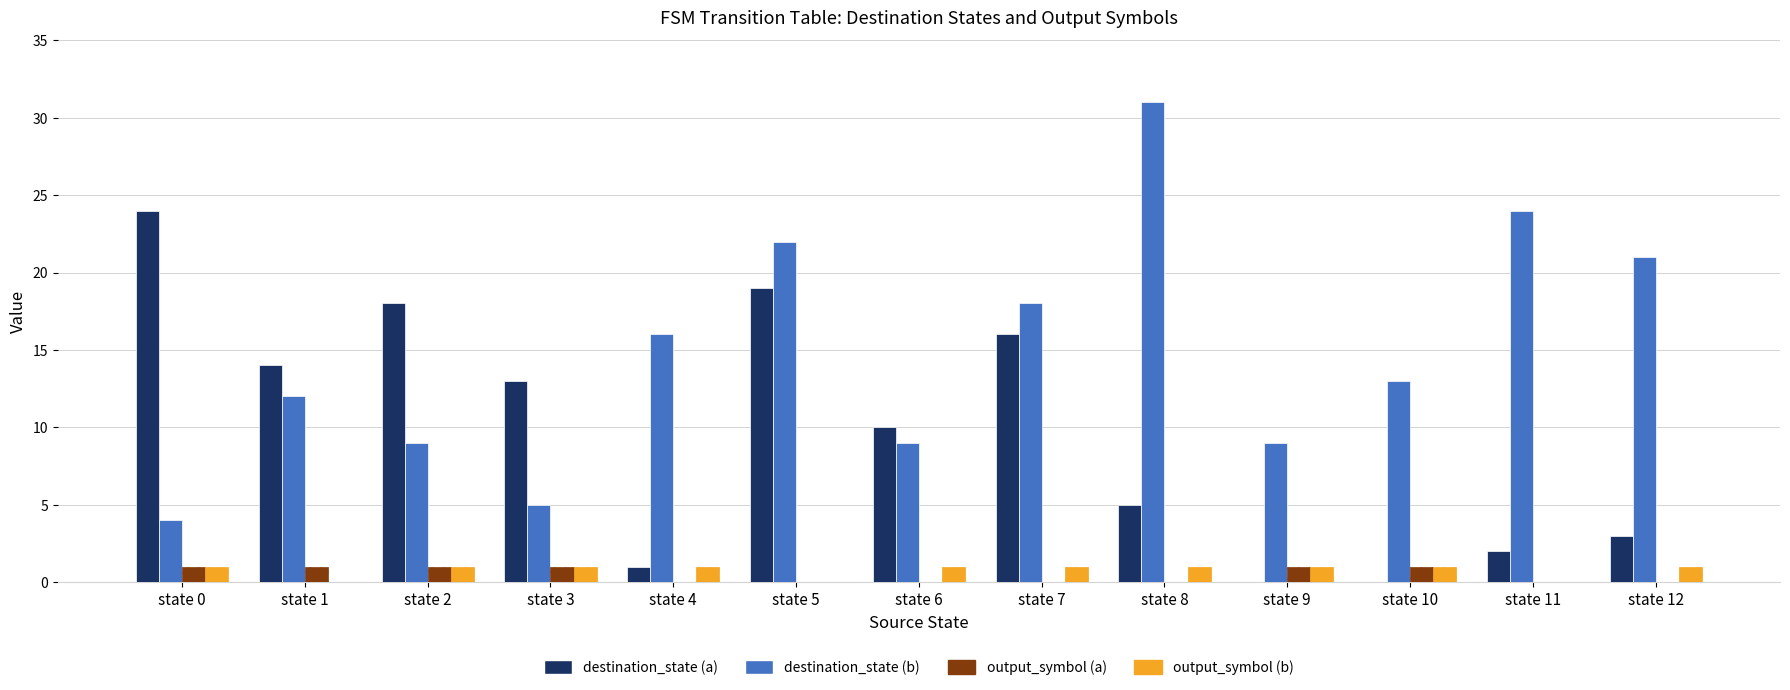

Reading left to right, transcribe all the data shown in this chart.

destination_state (a): state 0=24	state 1=14	state 2=18	state 3=13	state 4=1	state 5=19	state 6=10	state 7=16	state 8=5	state 9=0	state 10=0	state 11=2	state 12=3
destination_state (b): state 0=4	state 1=12	state 2=9	state 3=5	state 4=16	state 5=22	state 6=9	state 7=18	state 8=31	state 9=9	state 10=13	state 11=24	state 12=21
output_symbol (a): state 0=1	state 1=1	state 2=1	state 3=1	state 4=0	state 5=0	state 6=0	state 7=0	state 8=0	state 9=1	state 10=1	state 11=0	state 12=0
output_symbol (b): state 0=1	state 1=0	state 2=1	state 3=1	state 4=1	state 5=0	state 6=1	state 7=1	state 8=1	state 9=1	state 10=1	state 11=0	state 12=1